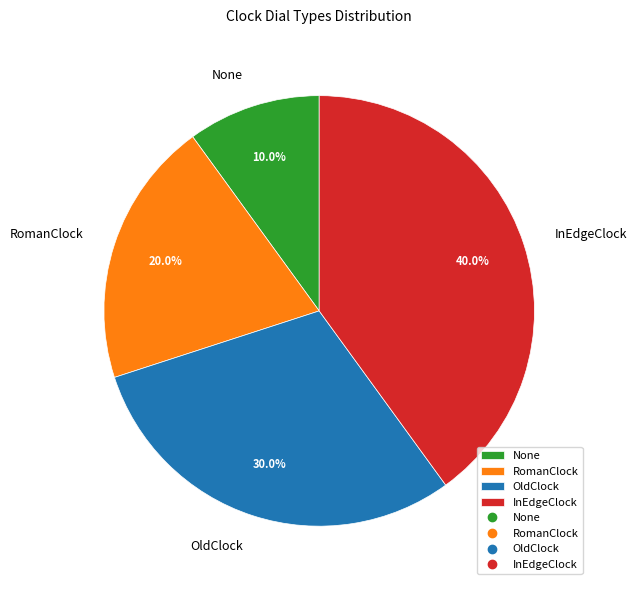

What is the smallest slice in the pie chart?

None